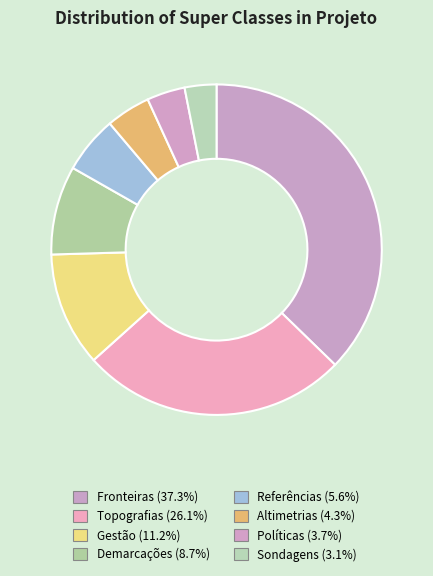

How many slices are in this pie chart?

8